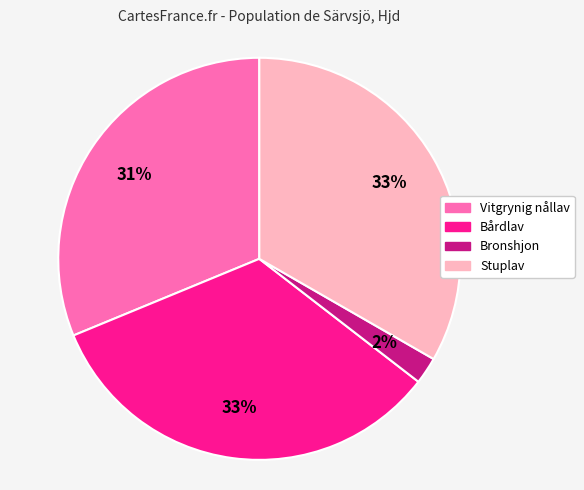

To the nearest percent, what is the combined percentage of Bårdlav and Bronshjon?

35%